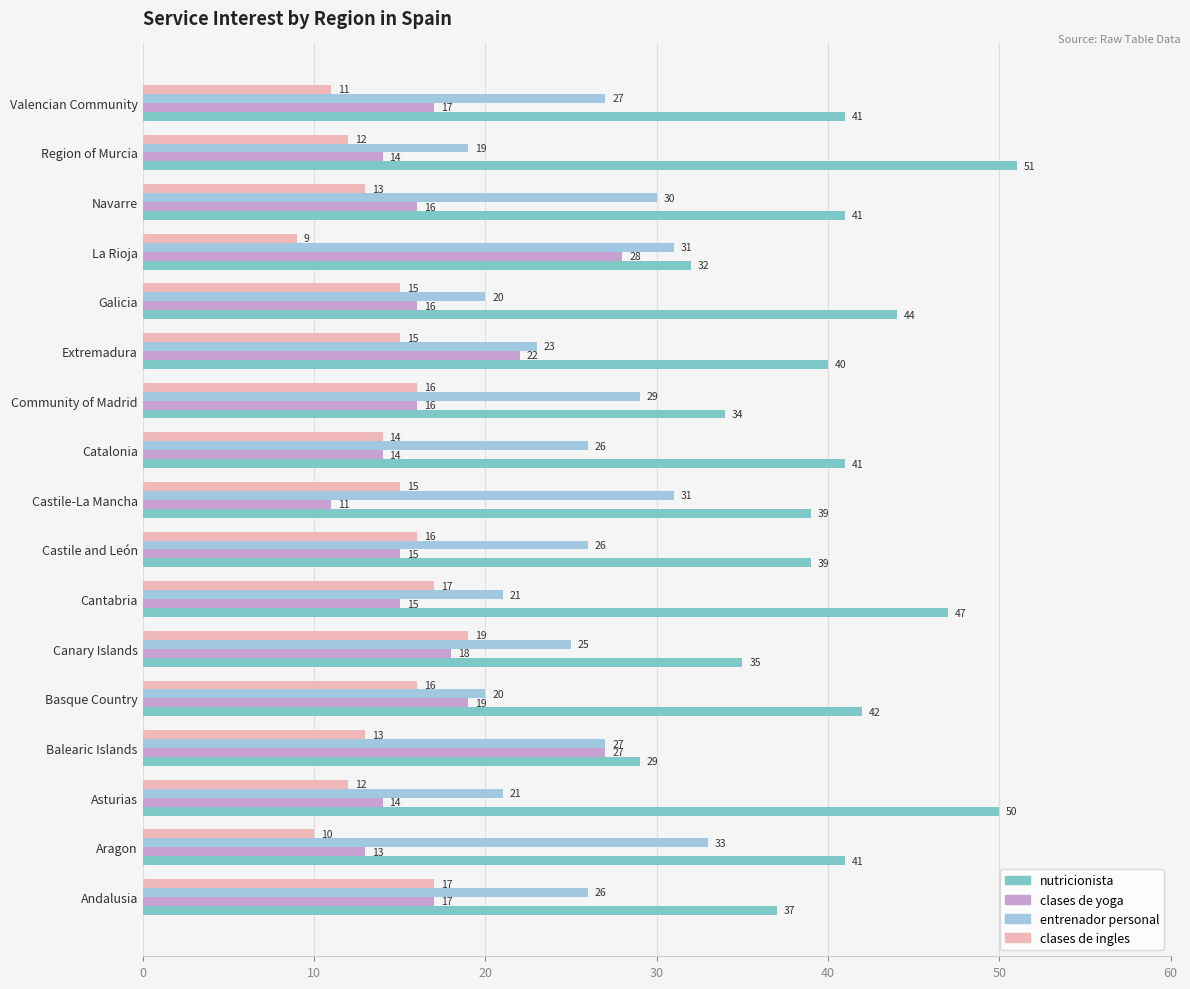

What is the difference between the maximum and second lowest values in the clases de ingles series?

9